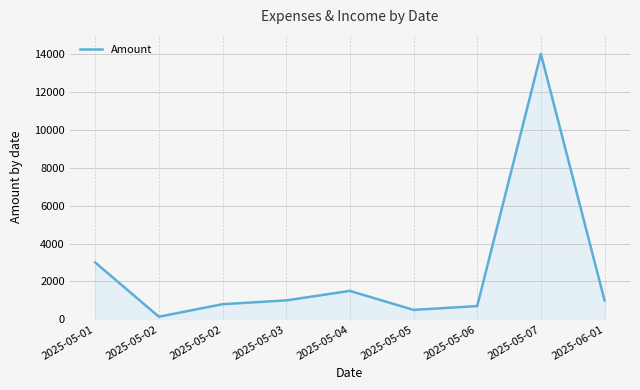

List the labels in order of value, largest first.

2025-05-07, 2025-05-01, 2025-05-04, 2025-05-03, 2025-06-01, 2025-05-02, 2025-05-06, 2025-05-05, 2025-05-02